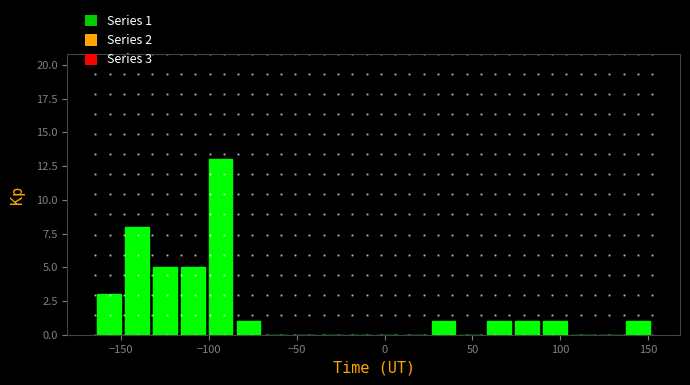

Around what value on the x-axis is the tallest bar? Give the approximate position of its centre, as read against the axis.

-95